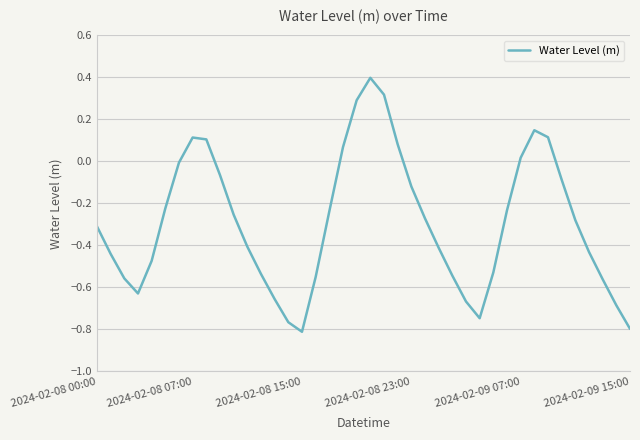

What is the greatest value displayed?

0.4